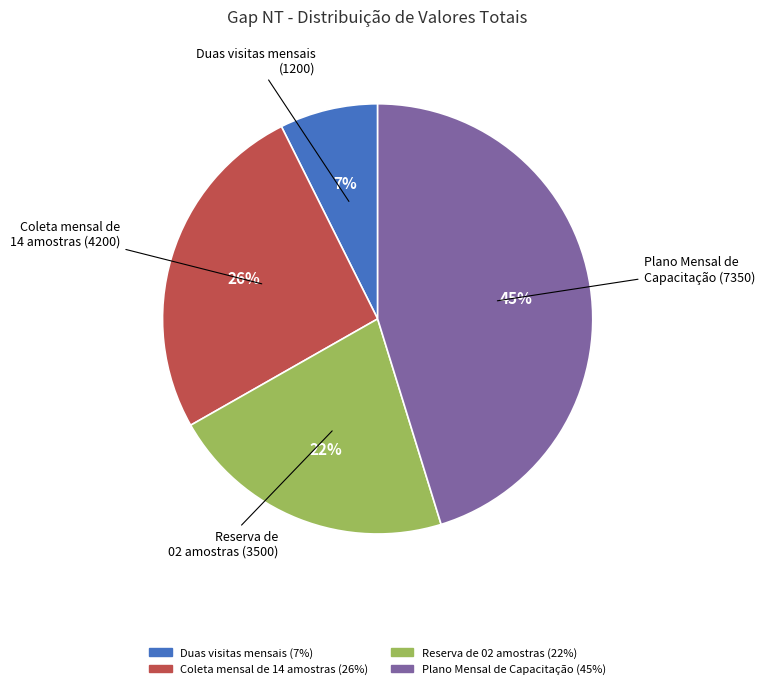

To the nearest percent, what is the combined percentage of Duas visitas mensais and Coleta mensal de 14 amostras?

33%